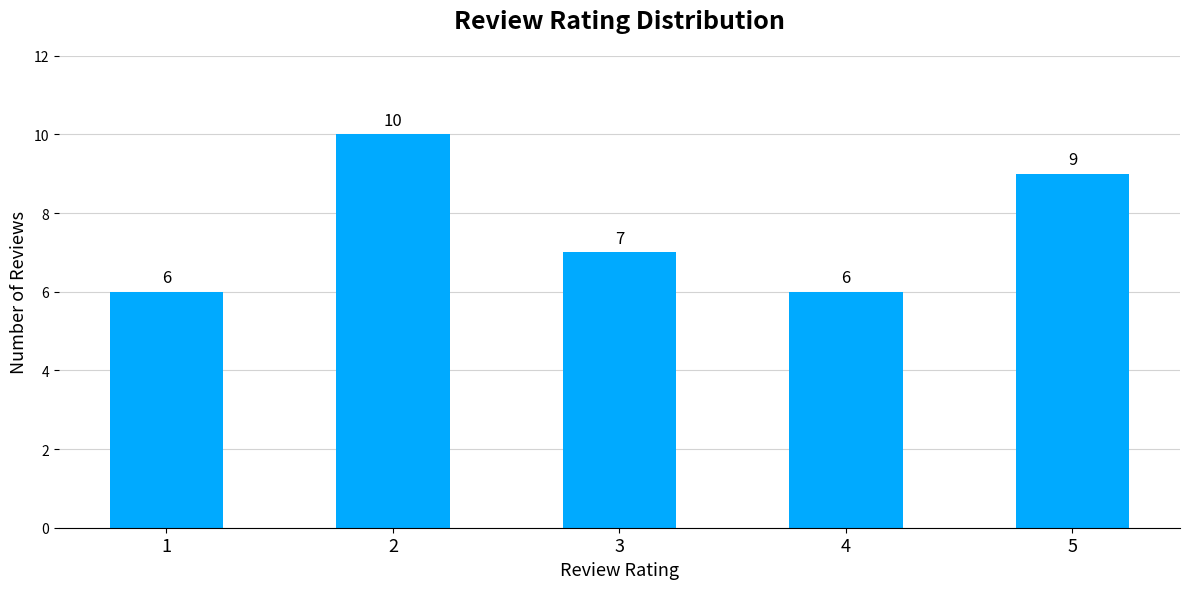

What is the change in value from 3 to 4?

-1